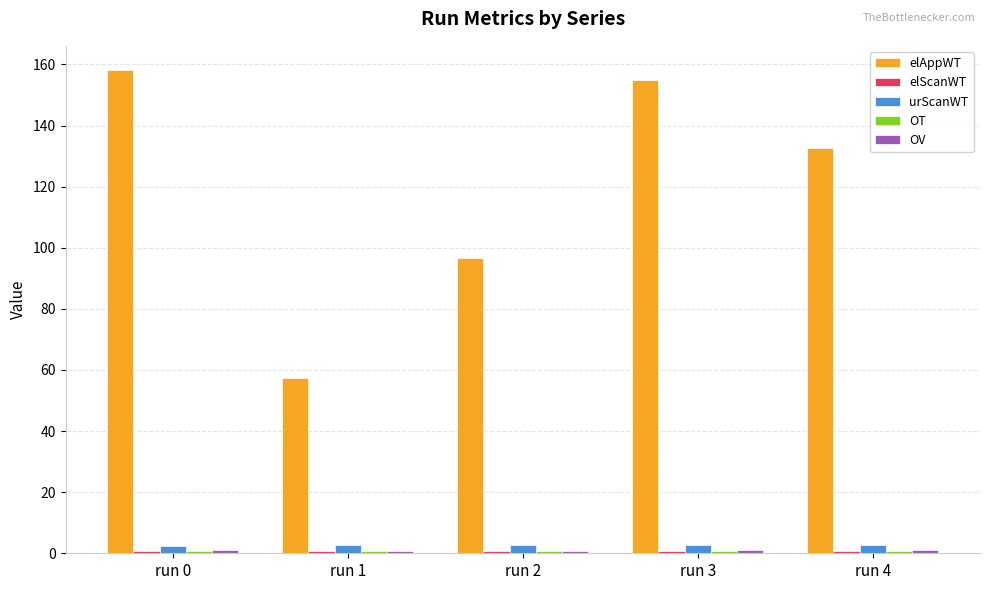

Which series has the largest total across all categories?

elAppWT